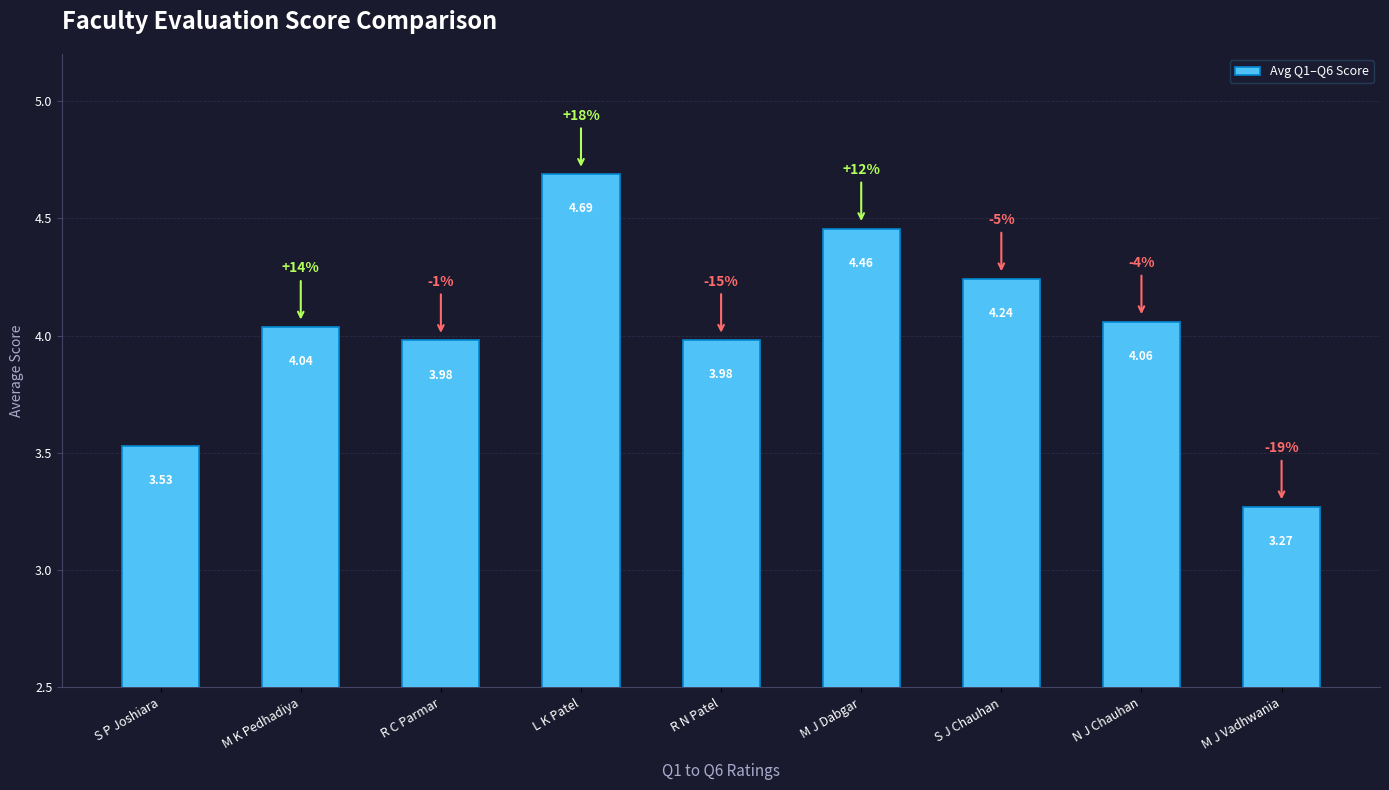

Which has a higher value, S P Joshiara or R N Patel?

R N Patel